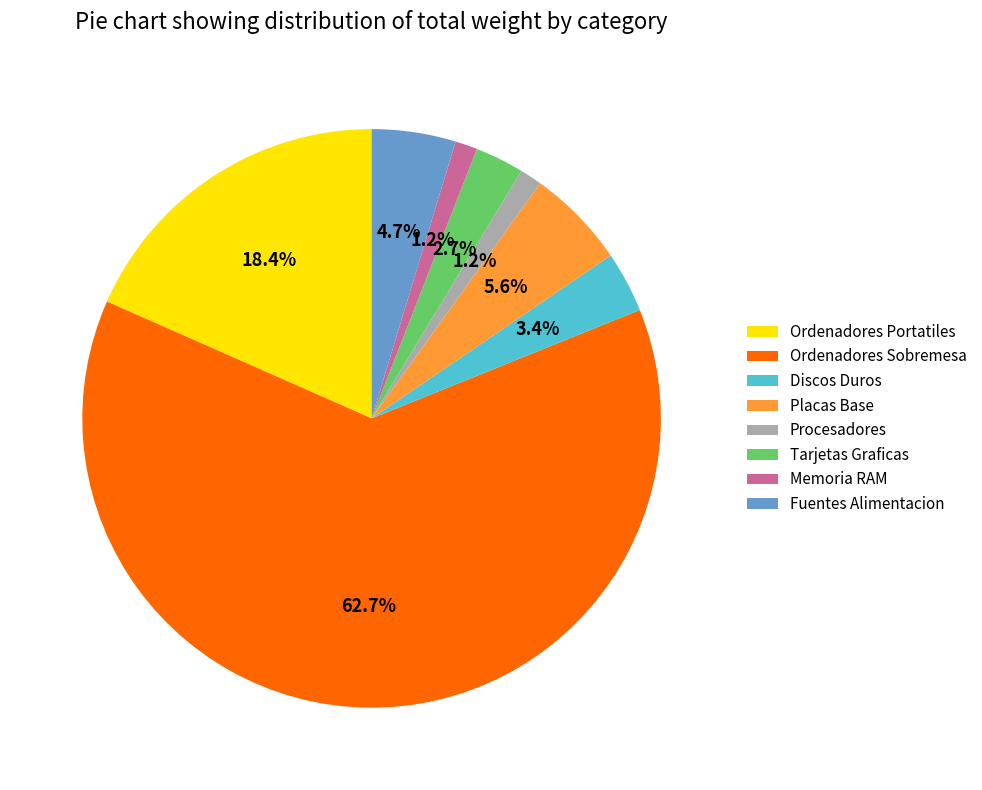

Does Ordenadores Sobremesa account for over 50% of the chart?

Yes